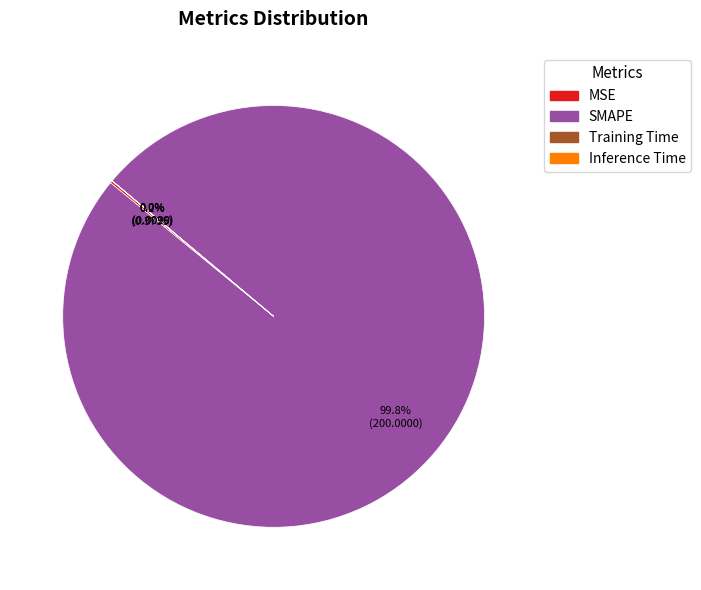

To the nearest percent, what is the average slice percentage?

25%